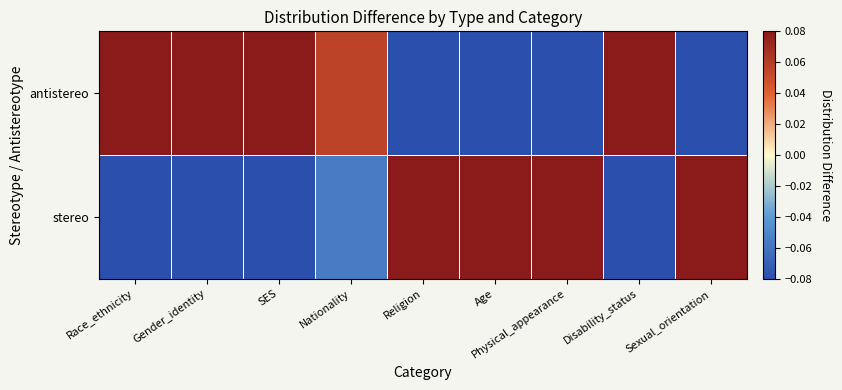

Reading left to right, what are all the values shown in this chart?

stereo: Race_ethnicity=-0.2	Gender_identity=-0.2	SES=-0.1	Nationality=-0.1	Religion=1.0	Age=1.0	Physical_appearance=0.3	Disability_status=-0.5	Sexual_orientation=1.0
antistereo: Race_ethnicity=0.2	Gender_identity=0.2	SES=0.1	Nationality=0.1	Religion=-1.0	Age=-1.0	Physical_appearance=-0.3	Disability_status=0.5	Sexual_orientation=-1.0